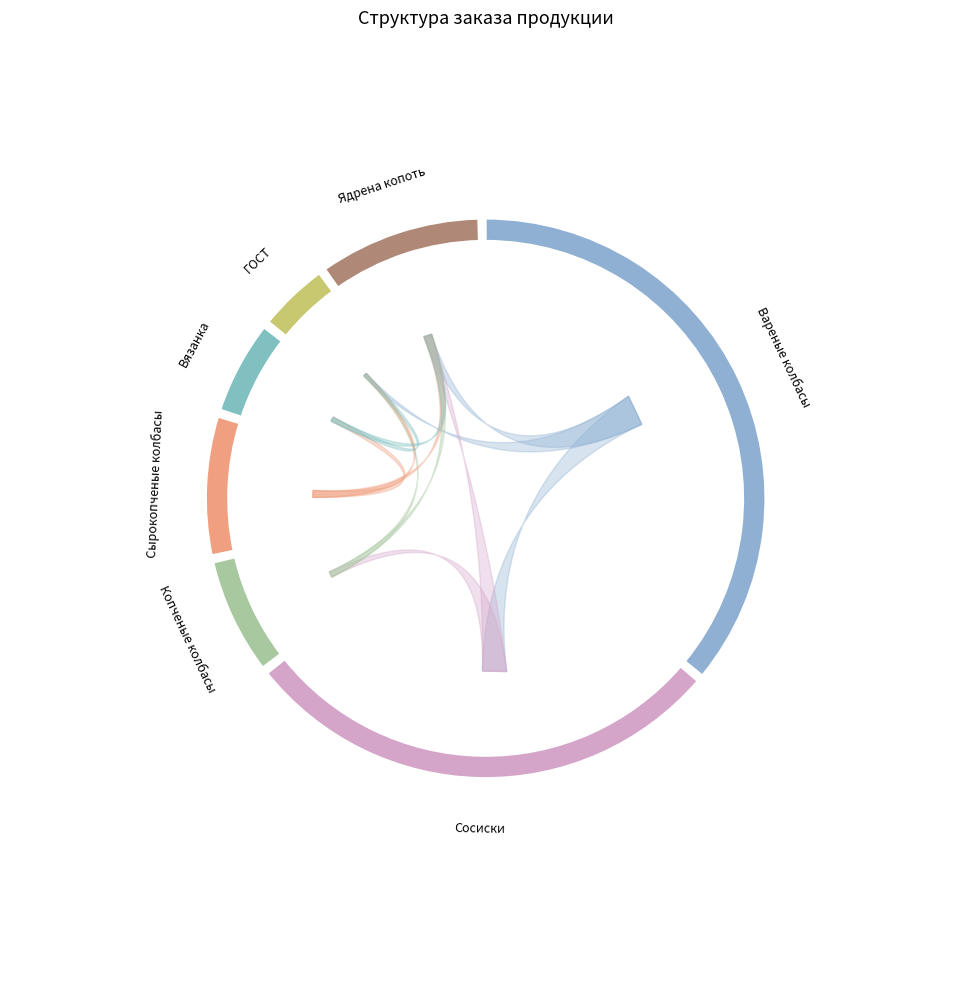

Which slice is the largest?

Вареные колбасы